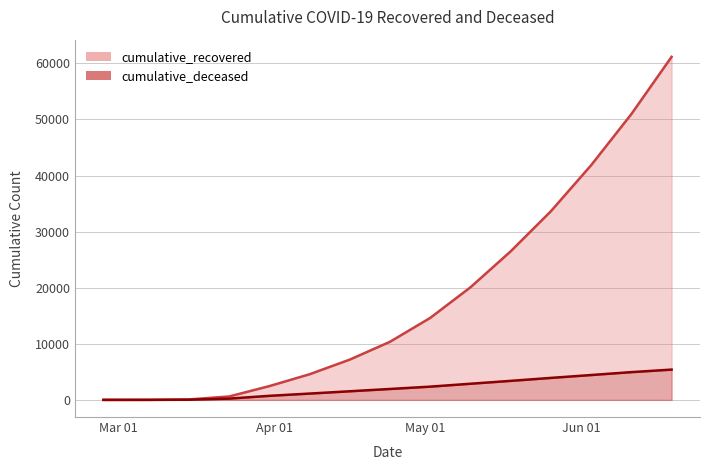

What is the sum of all cumulative_recovered line values?

274081